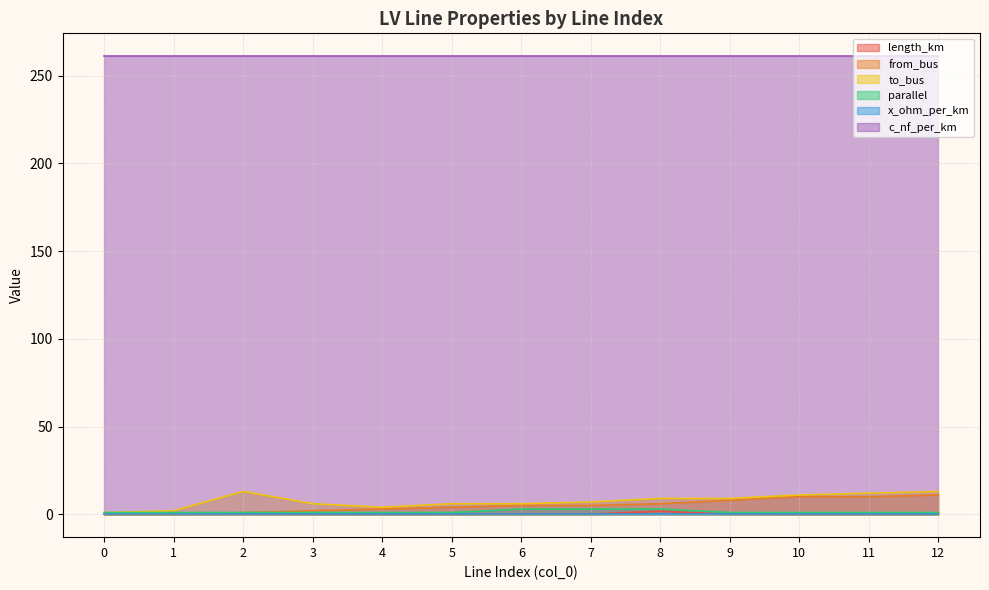

What is the maximum value for from_bus?

11.0